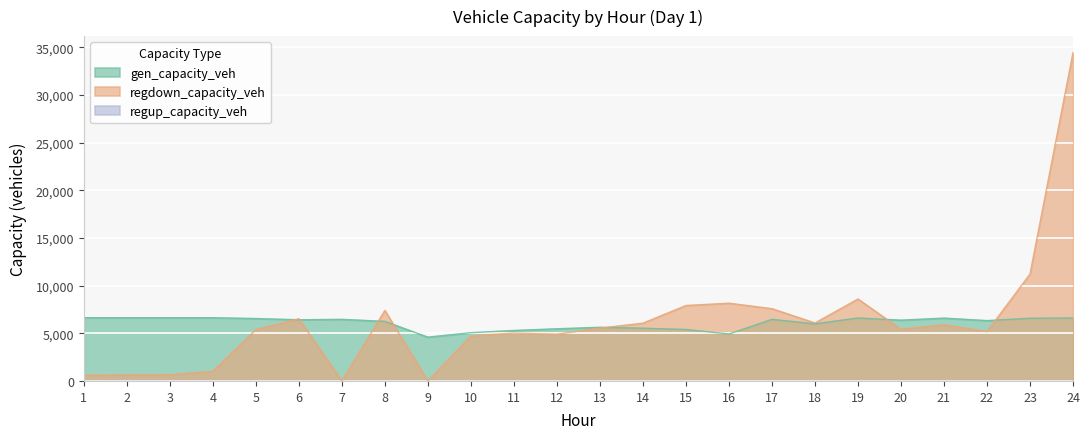

Reading left to right, list all the values displayed in this chart.

gen_capacity_veh: 1=6635.8	2=6635.8	3=6635.8	4=6635.8	5=6550.6	6=6421.2	7=6466.3	8=6251.3	9=4597.3	10=5067.1	11=5299.3	12=5475.8	13=5631.8	14=5536.3	15=5403.9	16=4926.3	17=6464.6	18=5994.6	19=6607.4	20=6381.2	21=6595.8	22=6333.9	23=6578.6	24=6613.8
regdown_capacity_veh: 1=589.9	2=634.9	3=658.1	4=1015.9	5=5383.1	6=6529.2	7=0.0	8=7403.5	9=0.0	10=4726.7	11=5021.8	12=4897.4	13=5545.0	14=6063.6	15=7917.2	16=8159.7	17=7582.8	18=6086.7	19=8601.9	20=5423.5	21=5895.5	22=5178.9	23=11220.0	24=34459.0